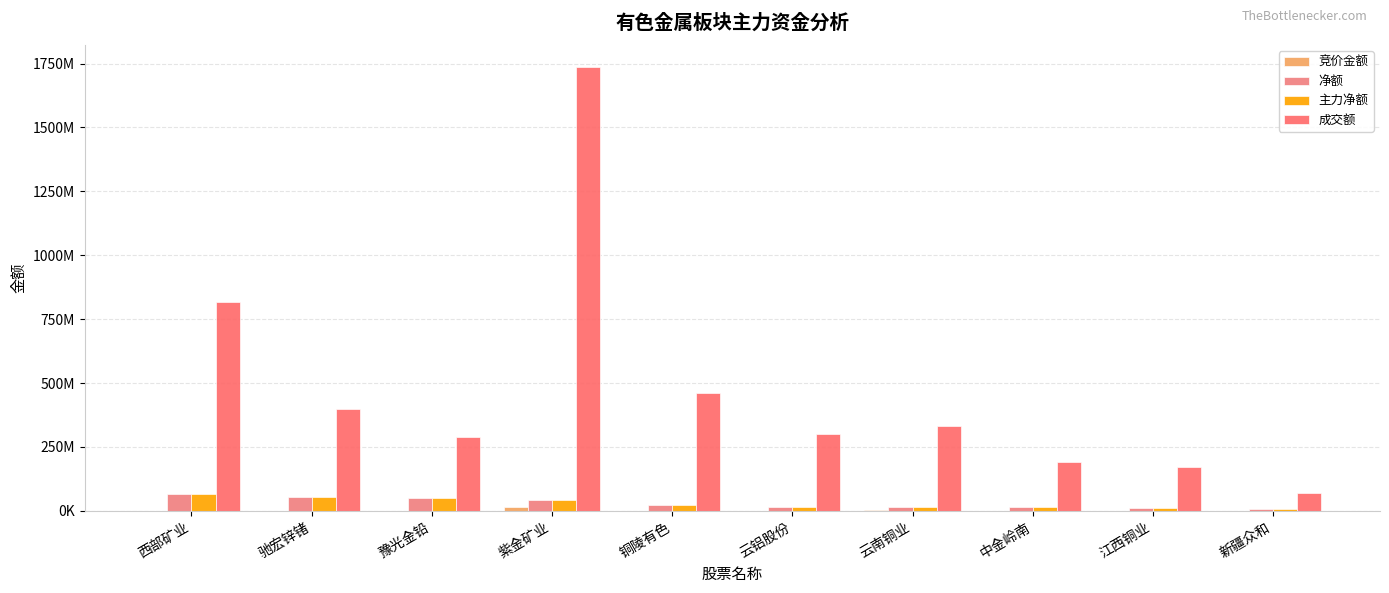

The value of 主力净额 at 紫金矿业 is 43934833. True or false?

True